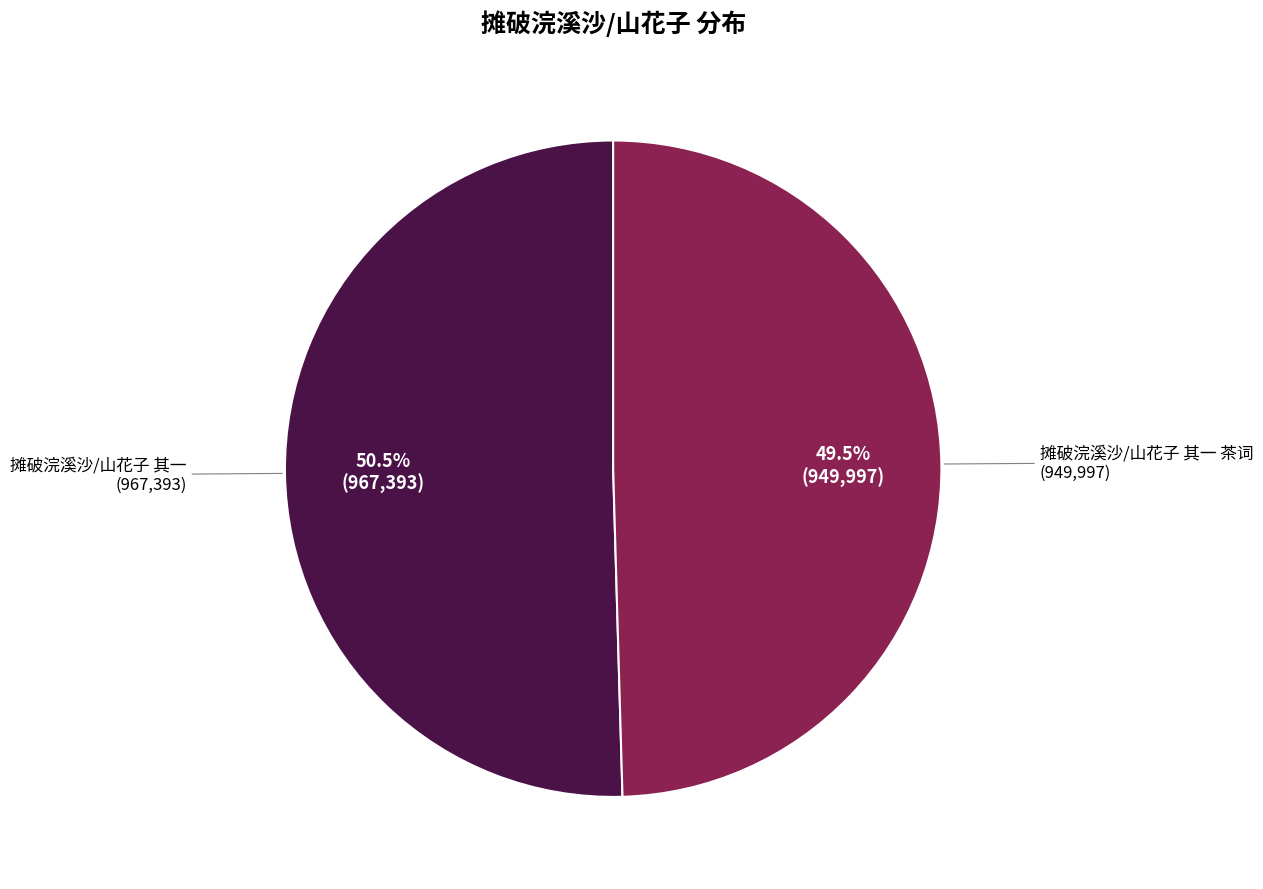

Is there any slice that represents more than half of the pie?

Yes